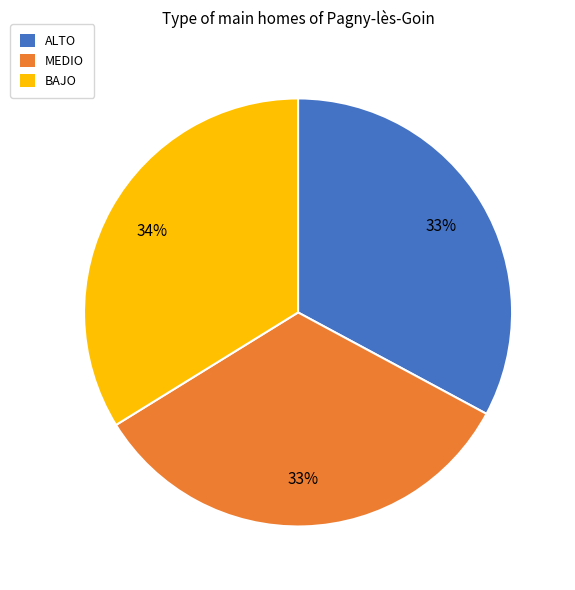

To the nearest percent, what is the combined percentage of BAJO and MEDIO?

67%